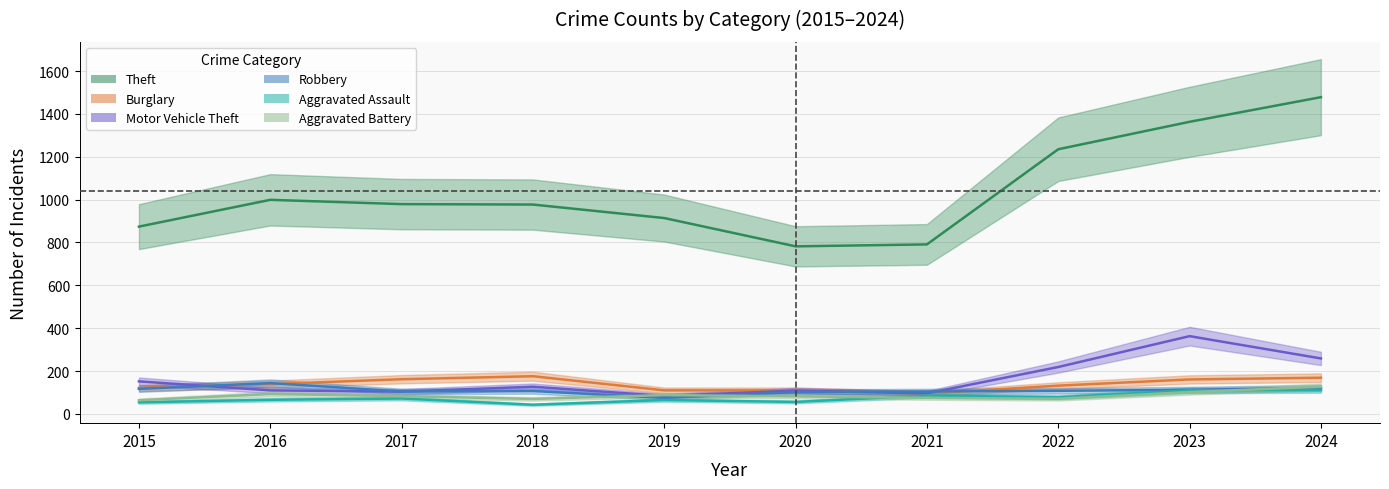

What is the maximum value for Theft?

1478